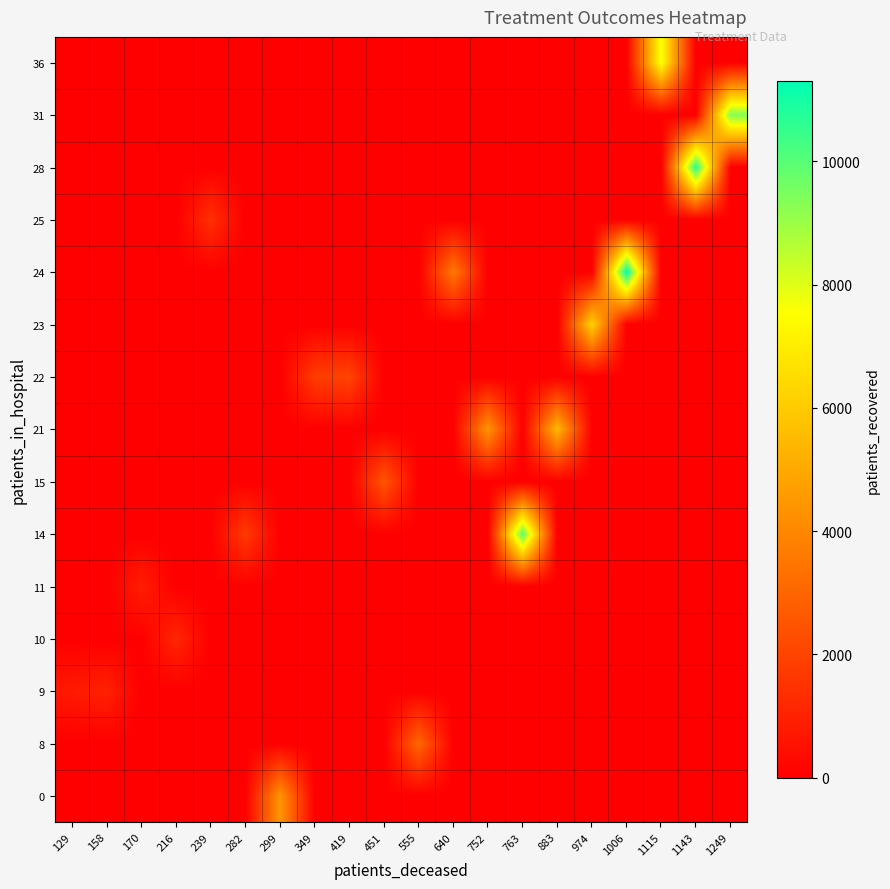

Rank the series by their maximum value, from highest to lowest.

24, 28, 14, 31, 36, 23, 21, 0, 8, 15, 22, 25, 10, 9, 11